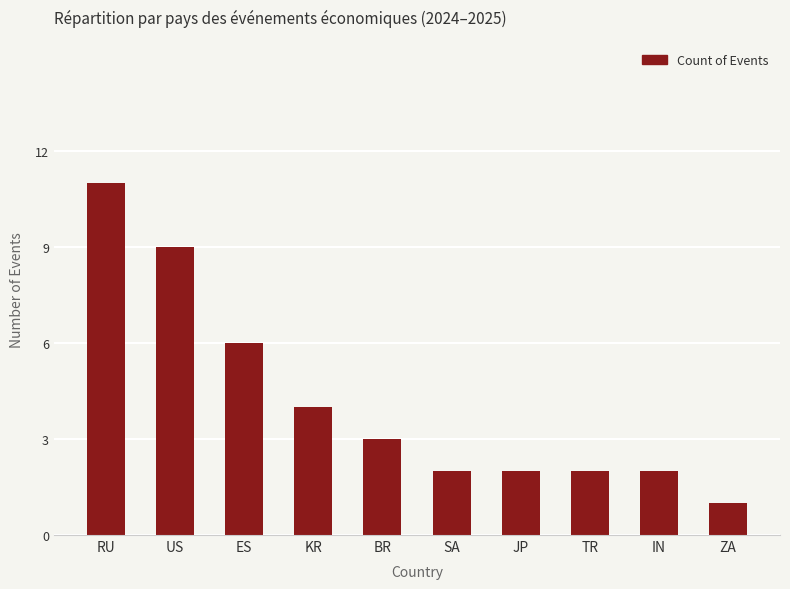

At which label is the value closest to 6?

ES